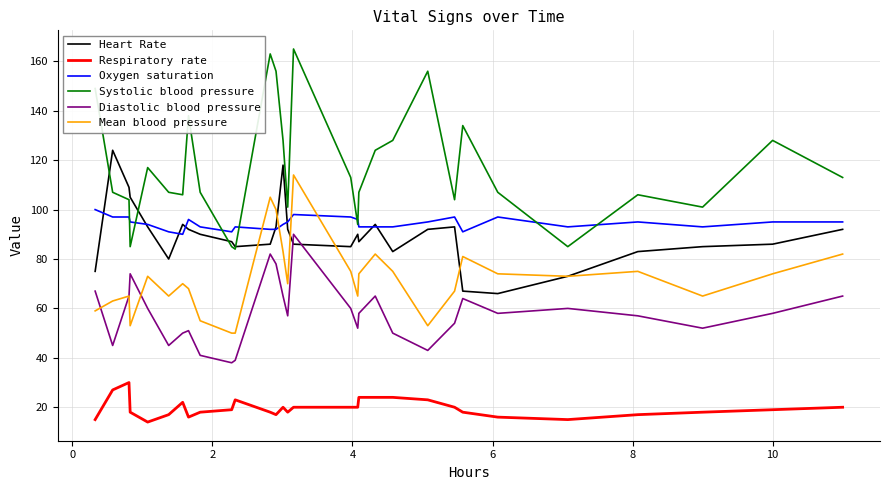

How many lines are shown in the chart?

6